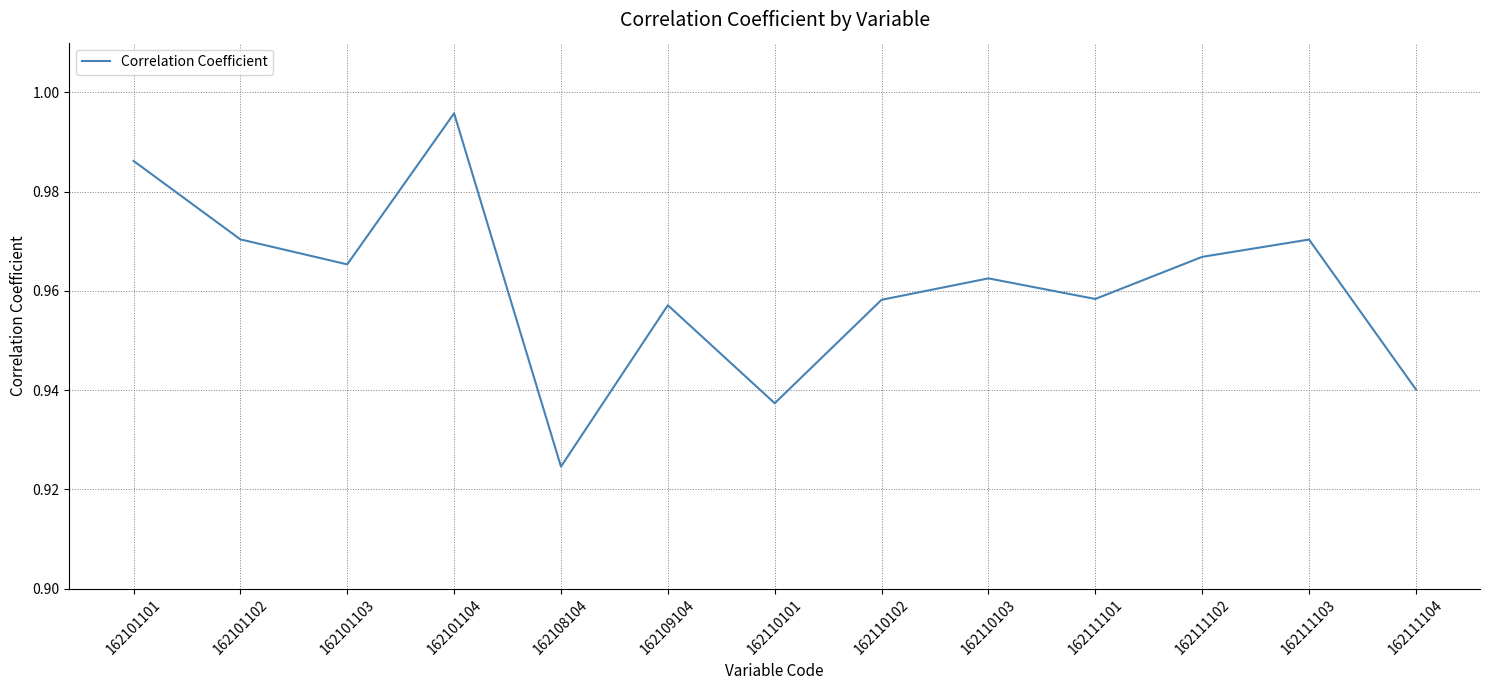

What is the difference between the maximum and second lowest values?

0.1